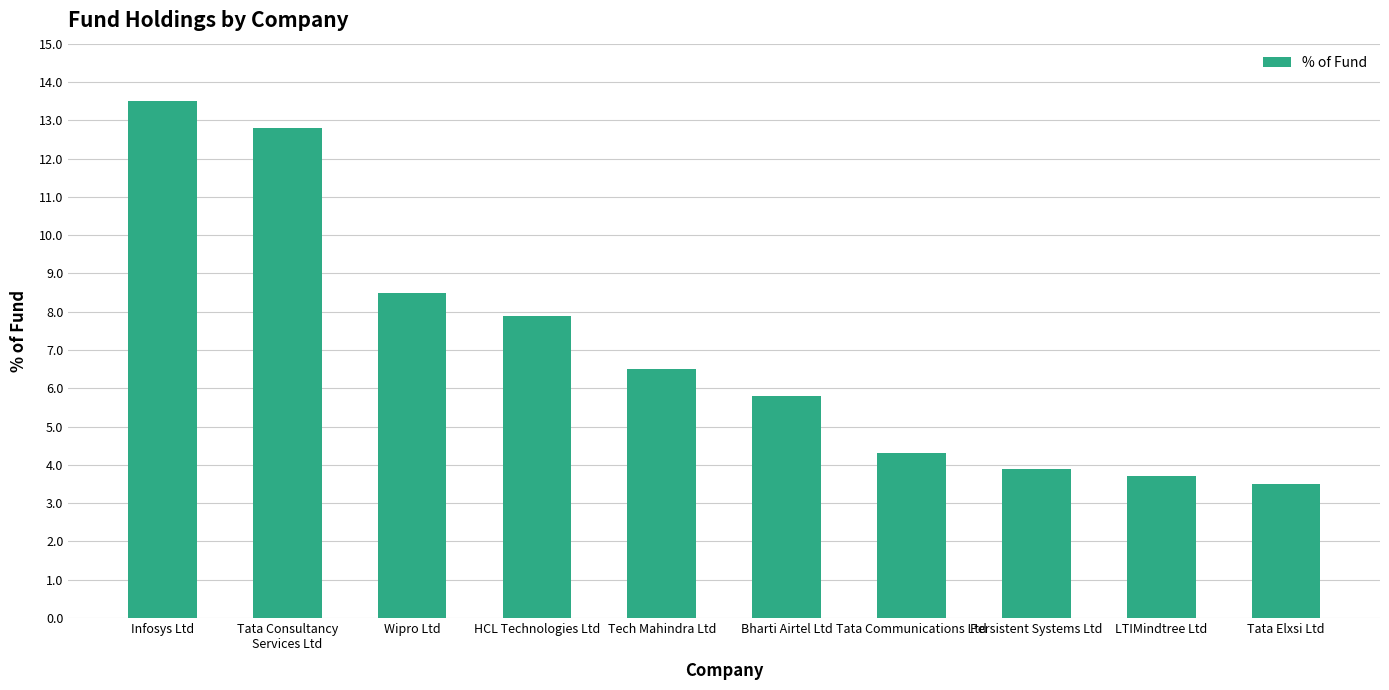

List the labels in order of value, smallest first.

Tata Elxsi Ltd, LTIMindtree Ltd, Persistent Systems Ltd, Tata Communications Ltd, Bharti Airtel Ltd, Tech Mahindra Ltd, HCL Technologies Ltd, Wipro Ltd, Tata Consultancy
Services Ltd, Infosys Ltd